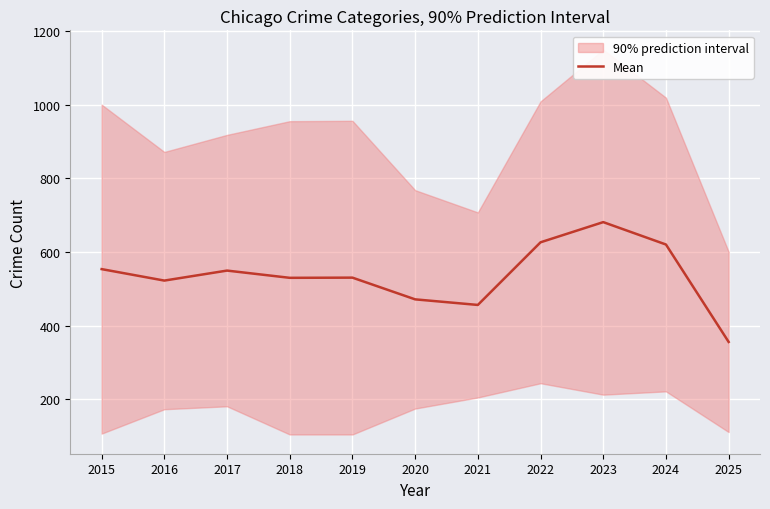

Rank the categories by value from lowest to highest.

2025, 2021, 2020, 2016, 2018, 2019, 2017, 2015, 2024, 2022, 2023